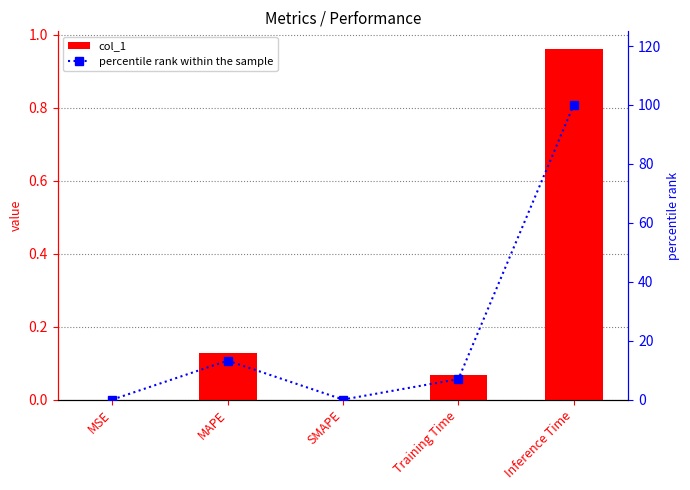

Does the chart contain any negative values?

No